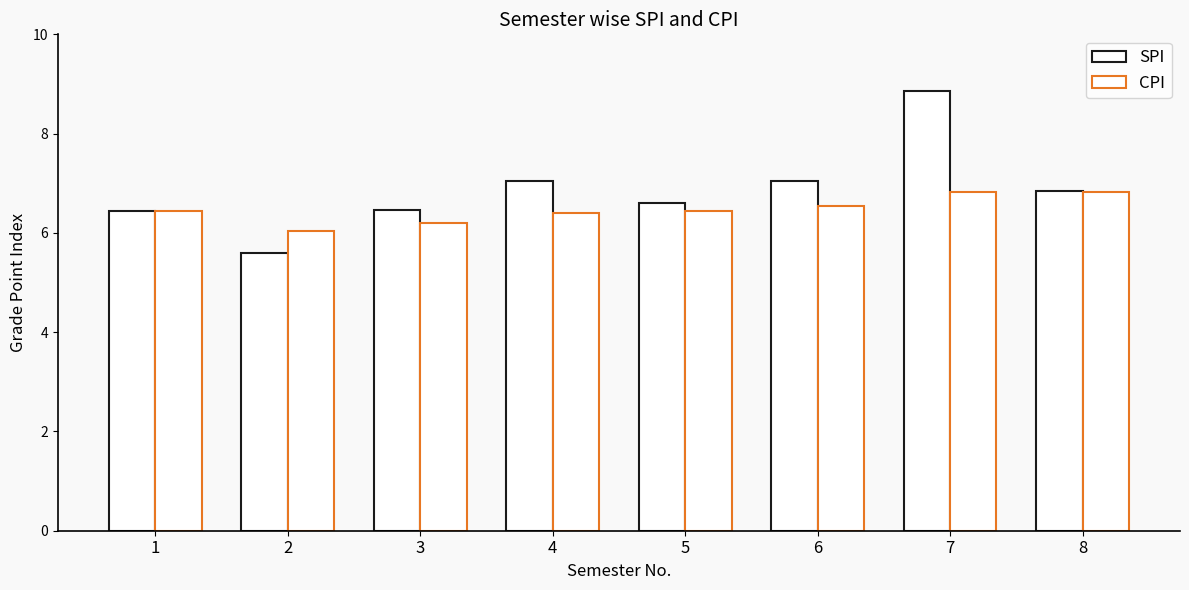

What is the value of the SPI bar at the 5th from the left?

6.6